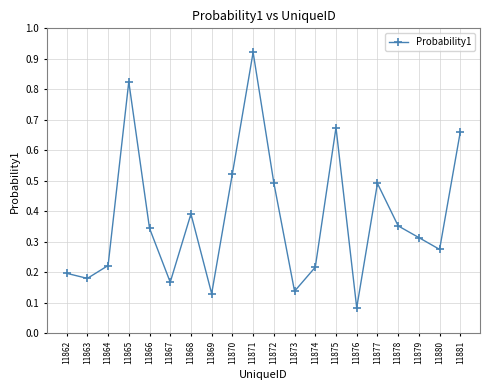

True or false: there are more than 1 points higher than both neighbors.

True